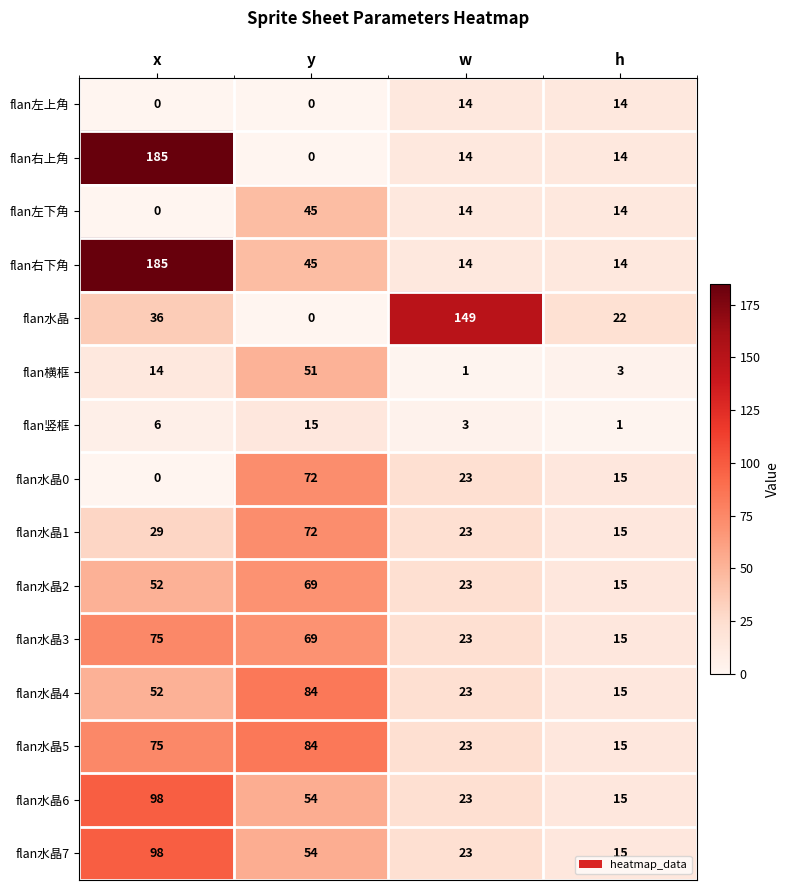

What is the sum of all flan横框 values?

69